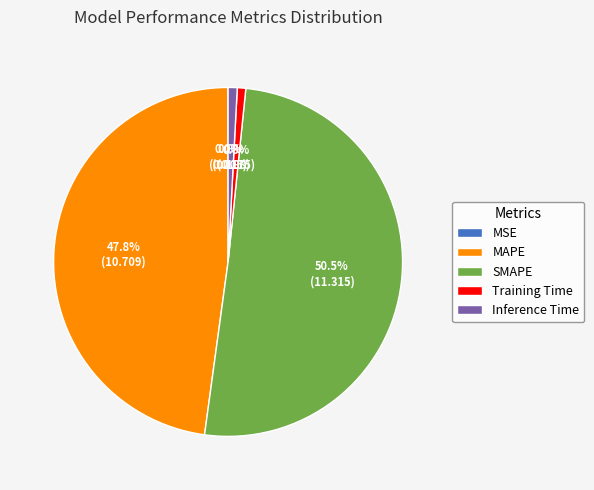

Is Inference Time the majority of the pie?

No